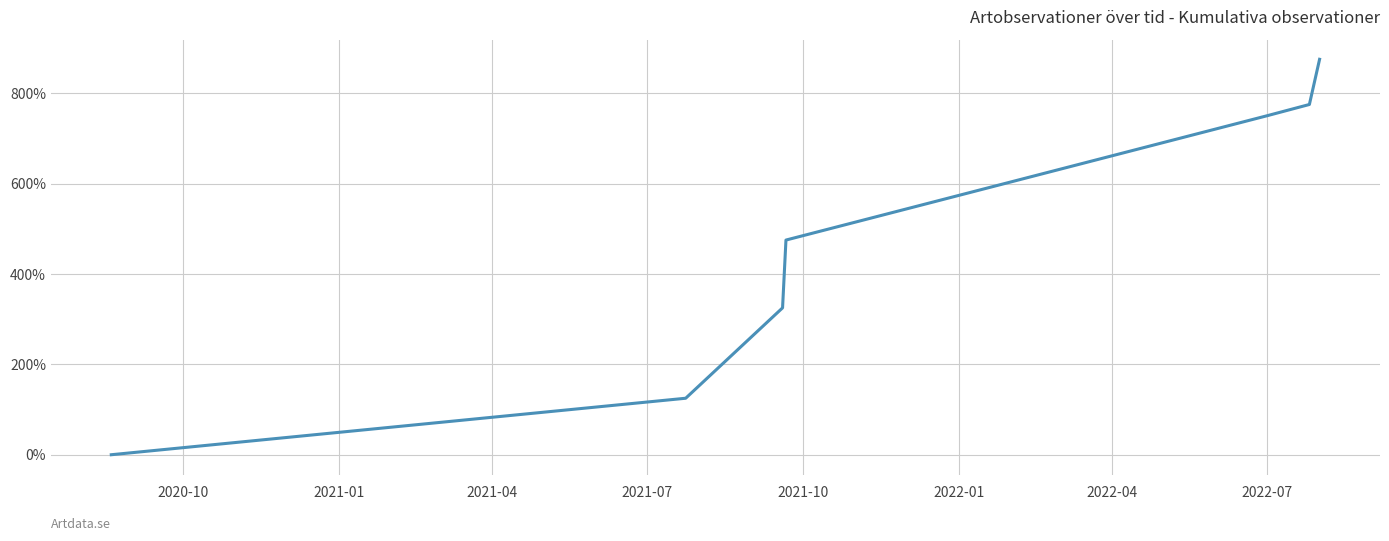

True or false: the data has more than 1 interior local peaks.

False